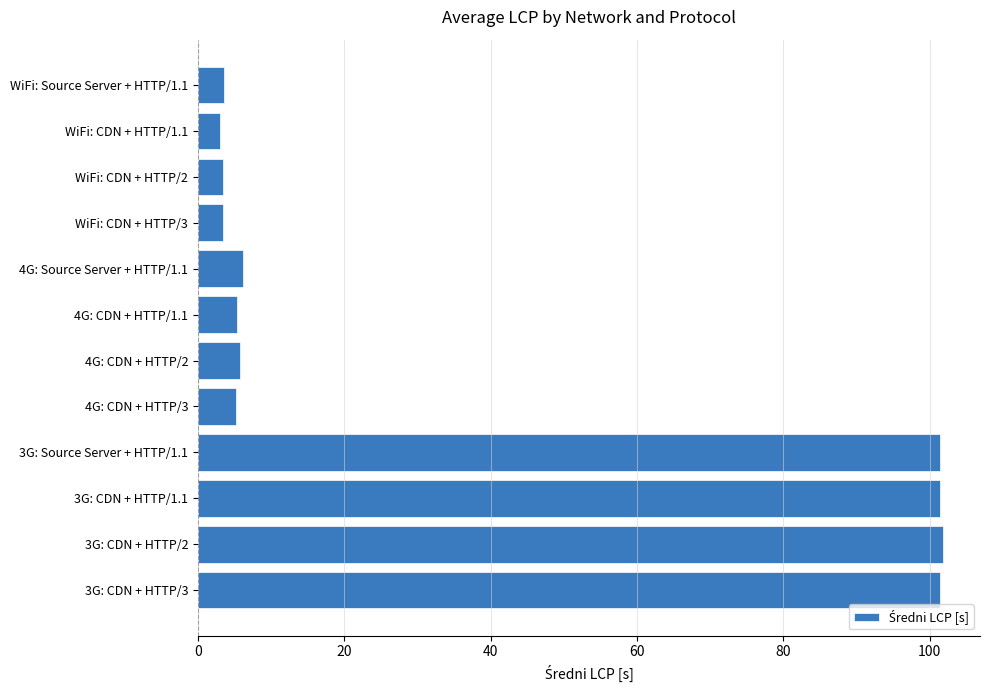

How many categories are shown in the chart?

12